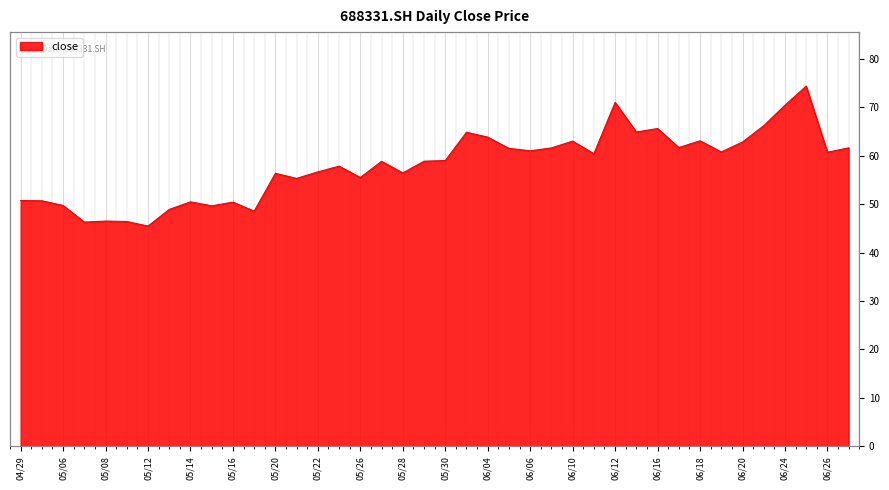

Rank the categories by value from lowest to highest.

20250512, 20250507, 20250509, 20250508, 20250519, 20250513, 20250515, 20250506, 20250516, 20250514, 20250430, 20250429, 20250521, 20250526, 20250520, 20250528, 20250522, 20250523, 20250527, 20250529, 20250530, 20250611, 20250626, 20250619, 20250606, 20250605, 20250609, 20250627, 20250617, 20250620, 20250610, 20250618, 20250604, 20250603, 20250613, 20250616, 20250623, 20250624, 20250612, 20250625